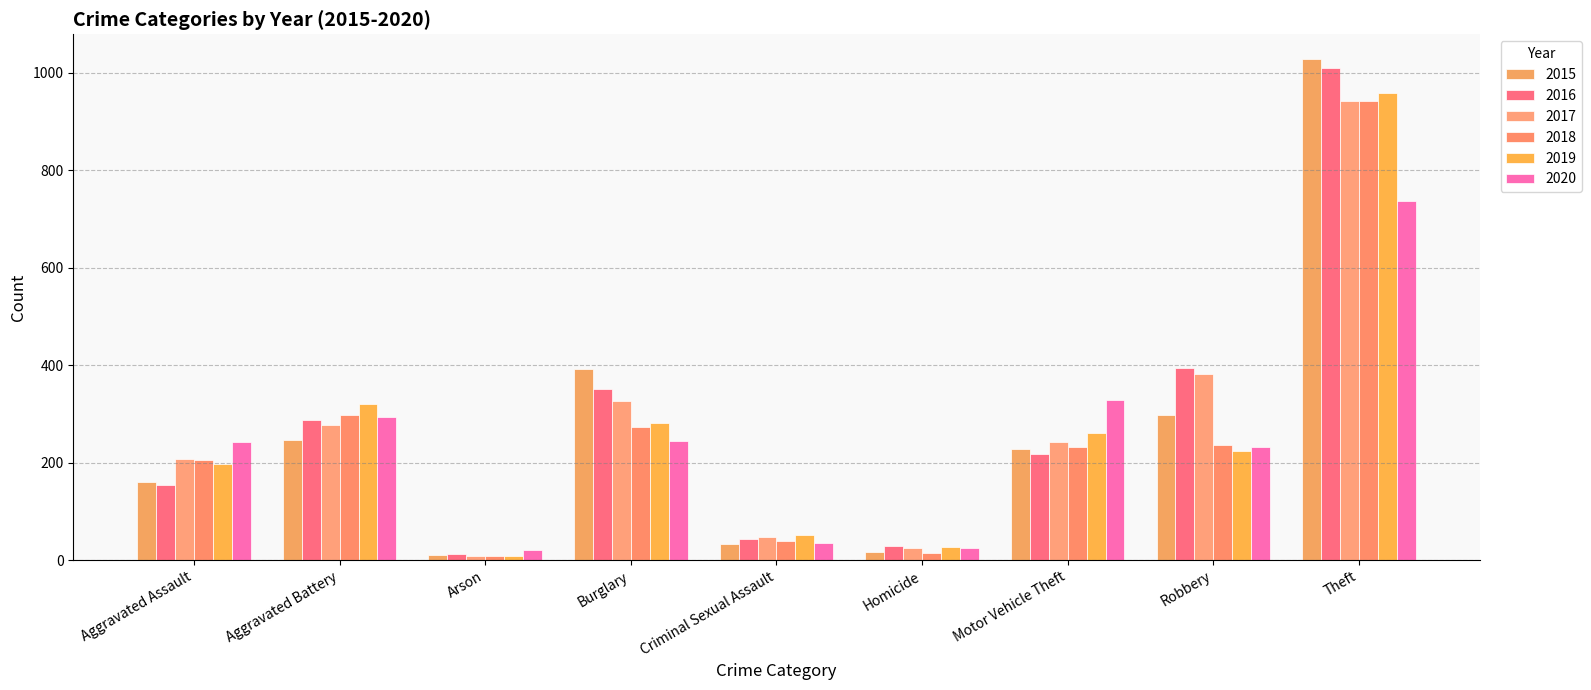

What is the minimum value shown in the chart?

8